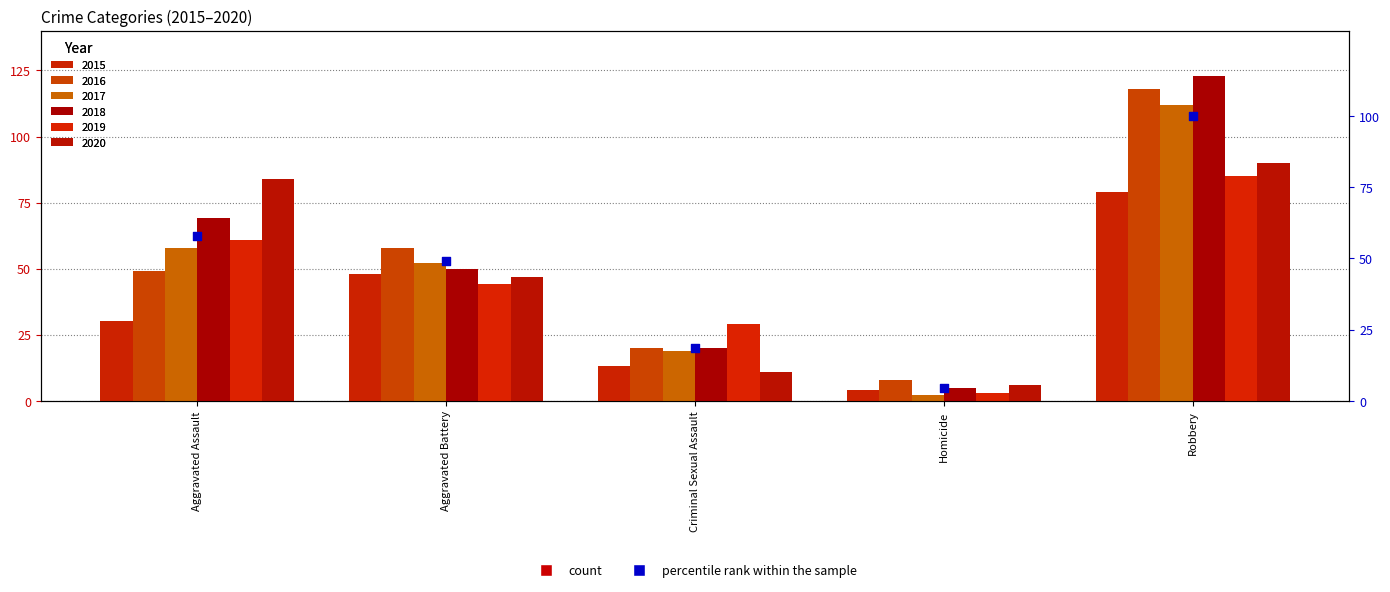

Approximately how many times larger is the value at Homicide compared to Criminal Sexual Assault?

0.2